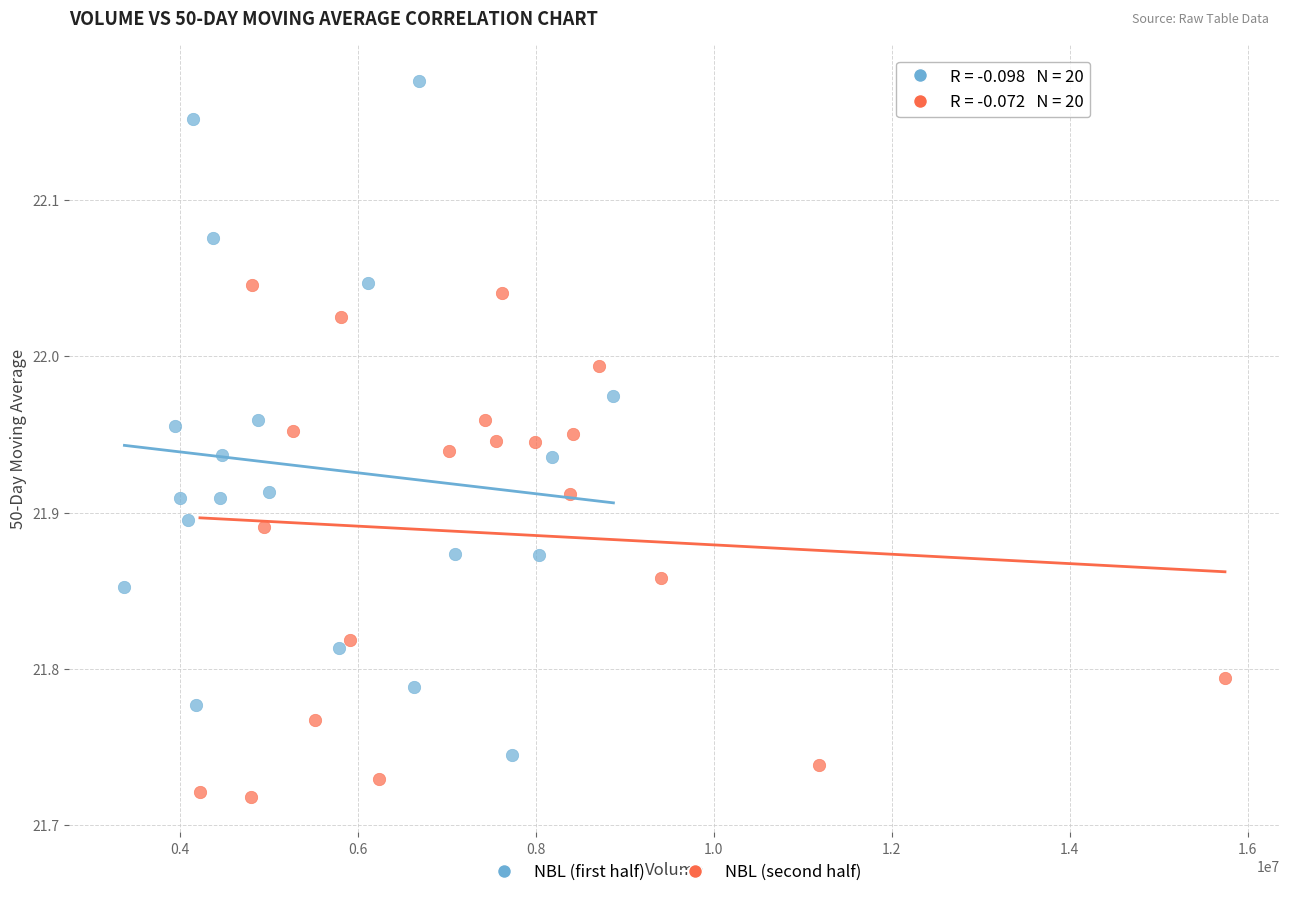

Which series has the largest Y range (max minus min)?

NBL (first half)